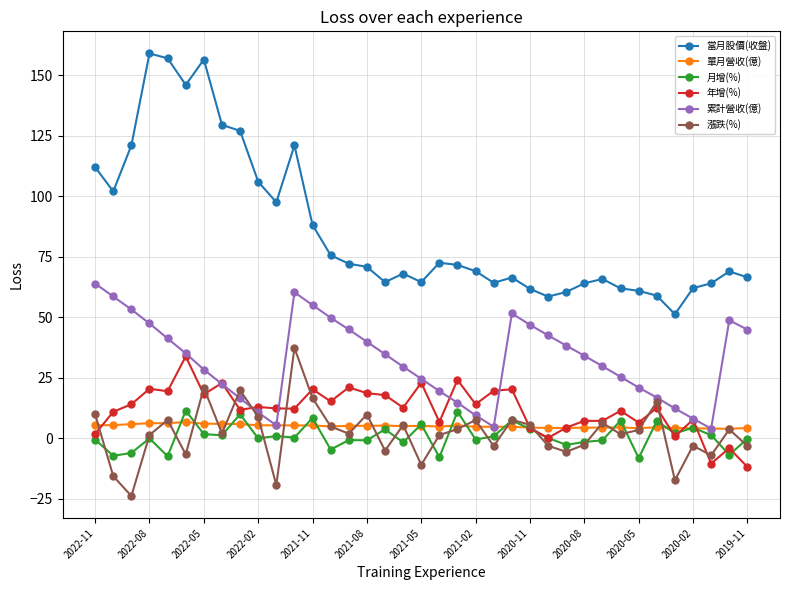

True or false: 累計營收(億) and 當月股價(收盤) intersect in this chart.

False